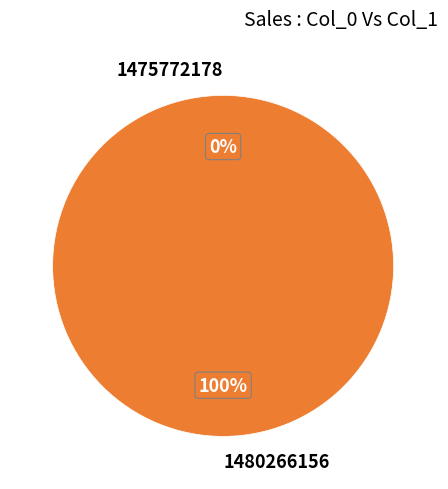

Count the number of slices in the pie.

2